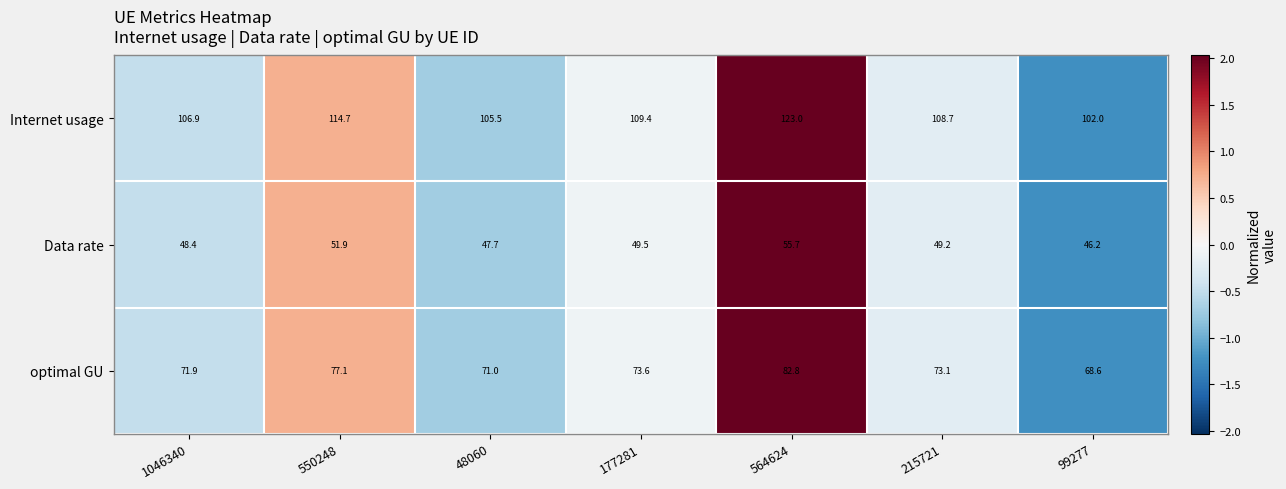

What is the sum of the Internet usage values at 99277 and 48060?

207.5